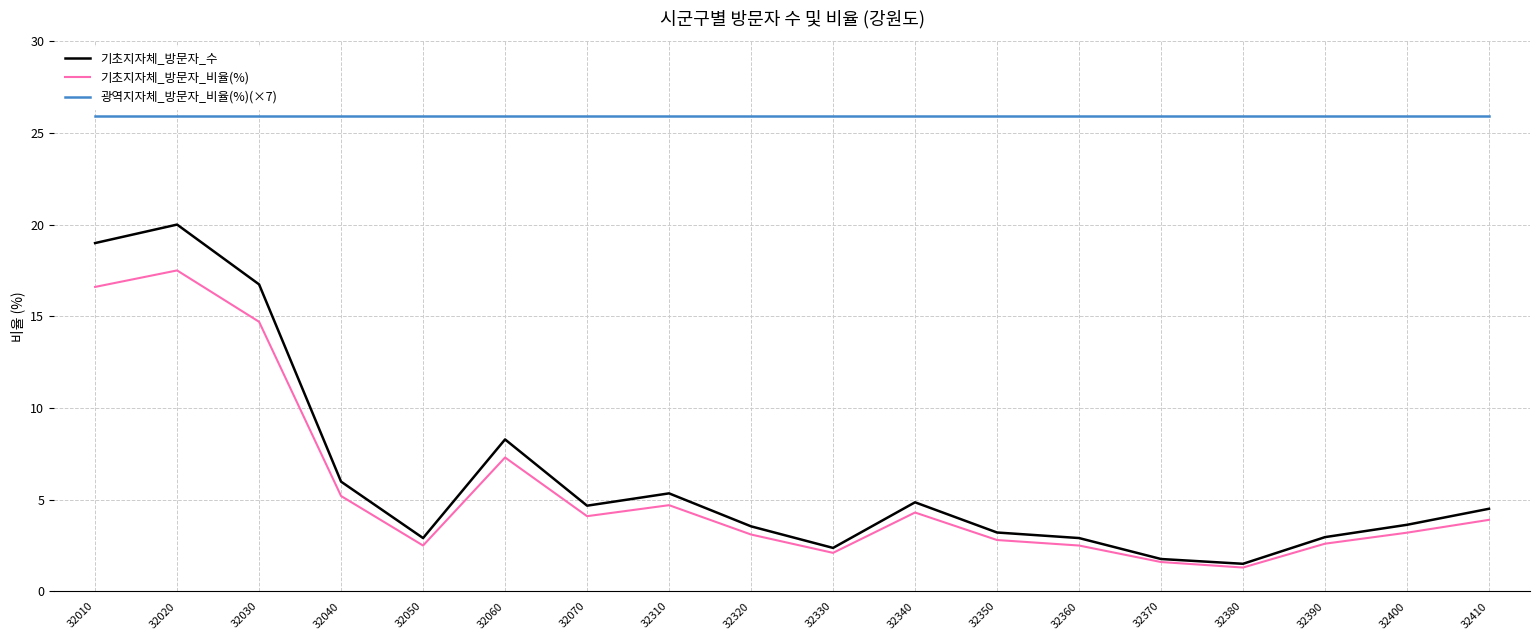

True or false: 광역지자체_방문자_비율(%)(×7) and 기초지자체_방문자_비율(%) cross at least once.

False